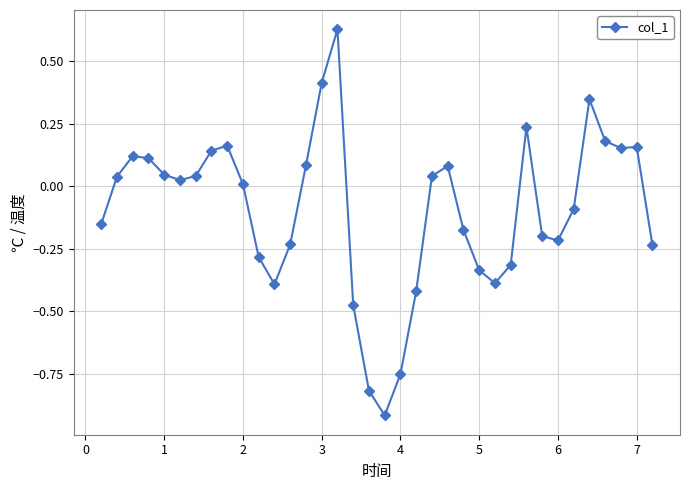

What is the difference between the second highest and second lowest values?

1.2